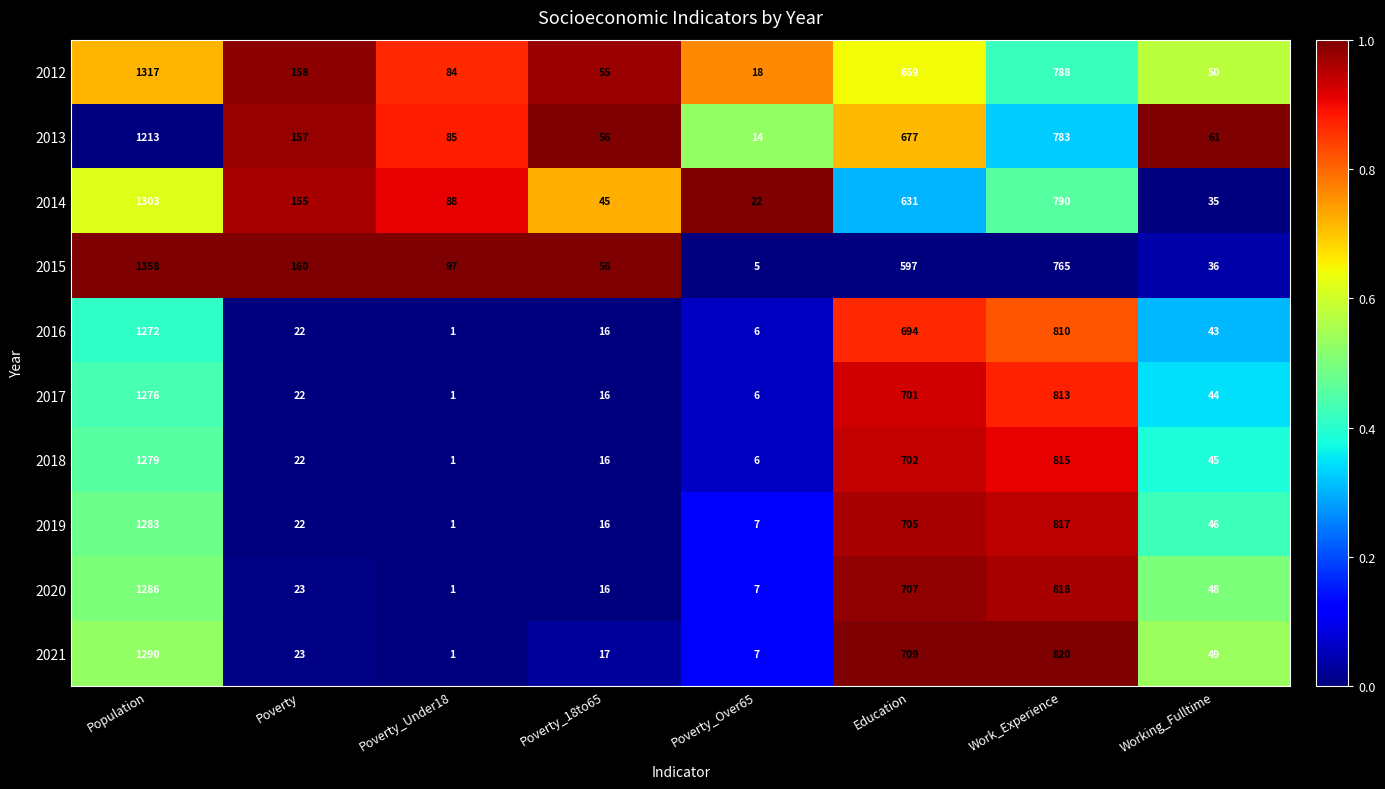

What is the difference between the maximum and minimum values in the 2018 series?

1278